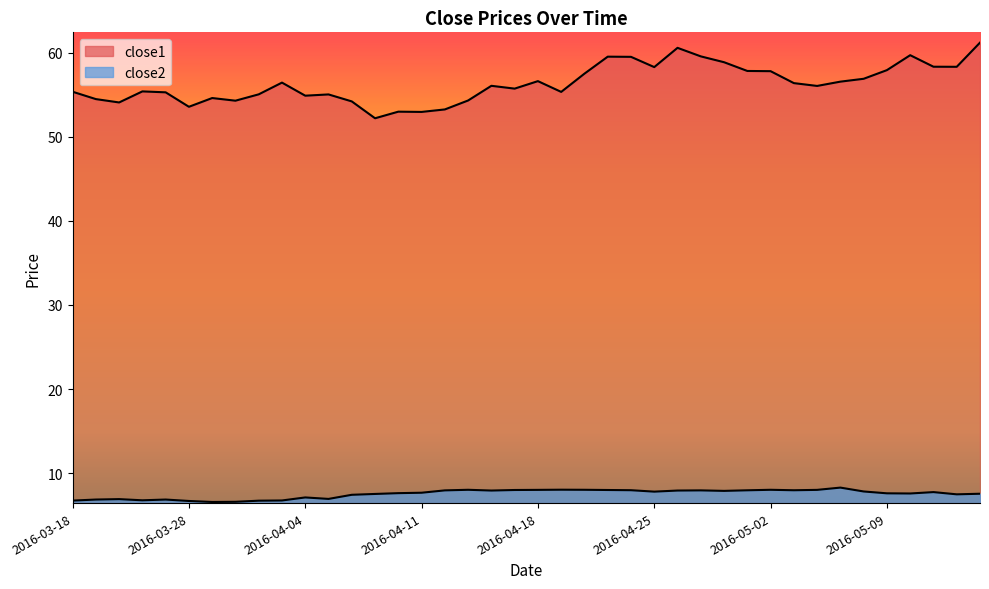

Reading left to right, extract all data points from this chart.

close1: 55.4	54.5	54.1	55.4	55.3	53.6	54.6	54.3	55.0	56.4	54.9	55.0	54.2	52.2	53.0	53.0	53.2	54.3	56.1	55.7	56.6	55.3	57.5	59.5	59.5	58.3	60.6	59.6	58.9	57.8	57.8	56.4	56.0	56.6	56.9	57.9	59.7	58.3	58.3	61.2
close2: 6.7	6.9	6.9	6.8	6.9	6.7	6.6	6.6	6.7	6.8	7.1	6.9	7.4	7.5	7.6	7.7	8.0	8.0	7.9	8.0	8.0	8.0	8.0	8.0	8.0	7.8	7.9	8.0	7.9	8.0	8.0	8.0	8.0	8.3	7.8	7.6	7.6	7.7	7.5	7.5